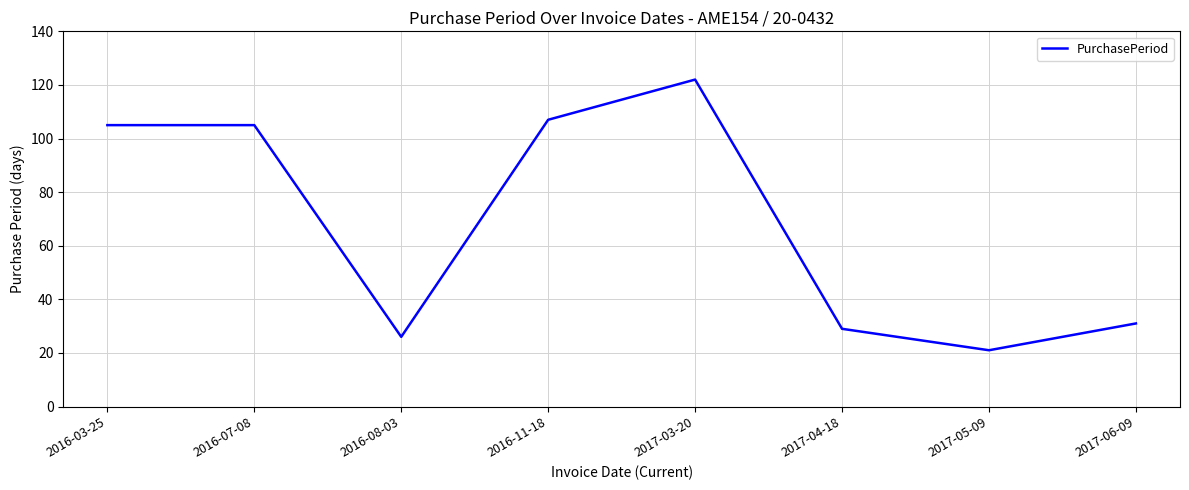

What is the change in value from 2016-08-03 to 2017-04-18?

+3